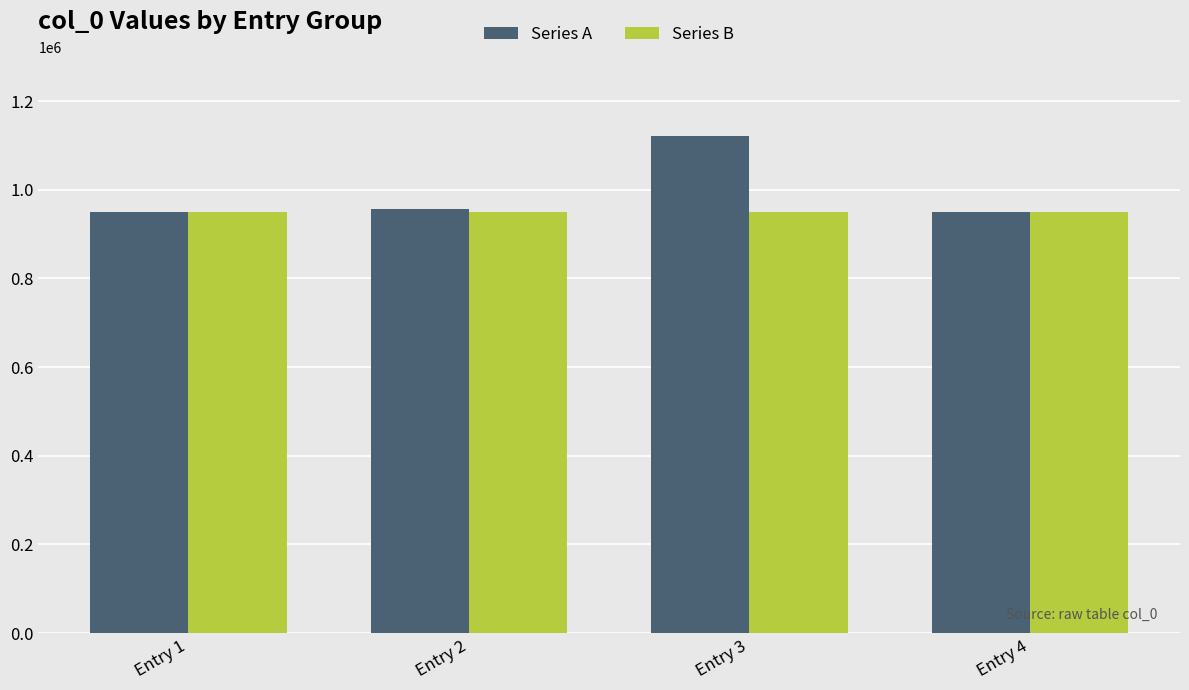

Read the Series A value at Entry 4, to the nearest 10.

950550